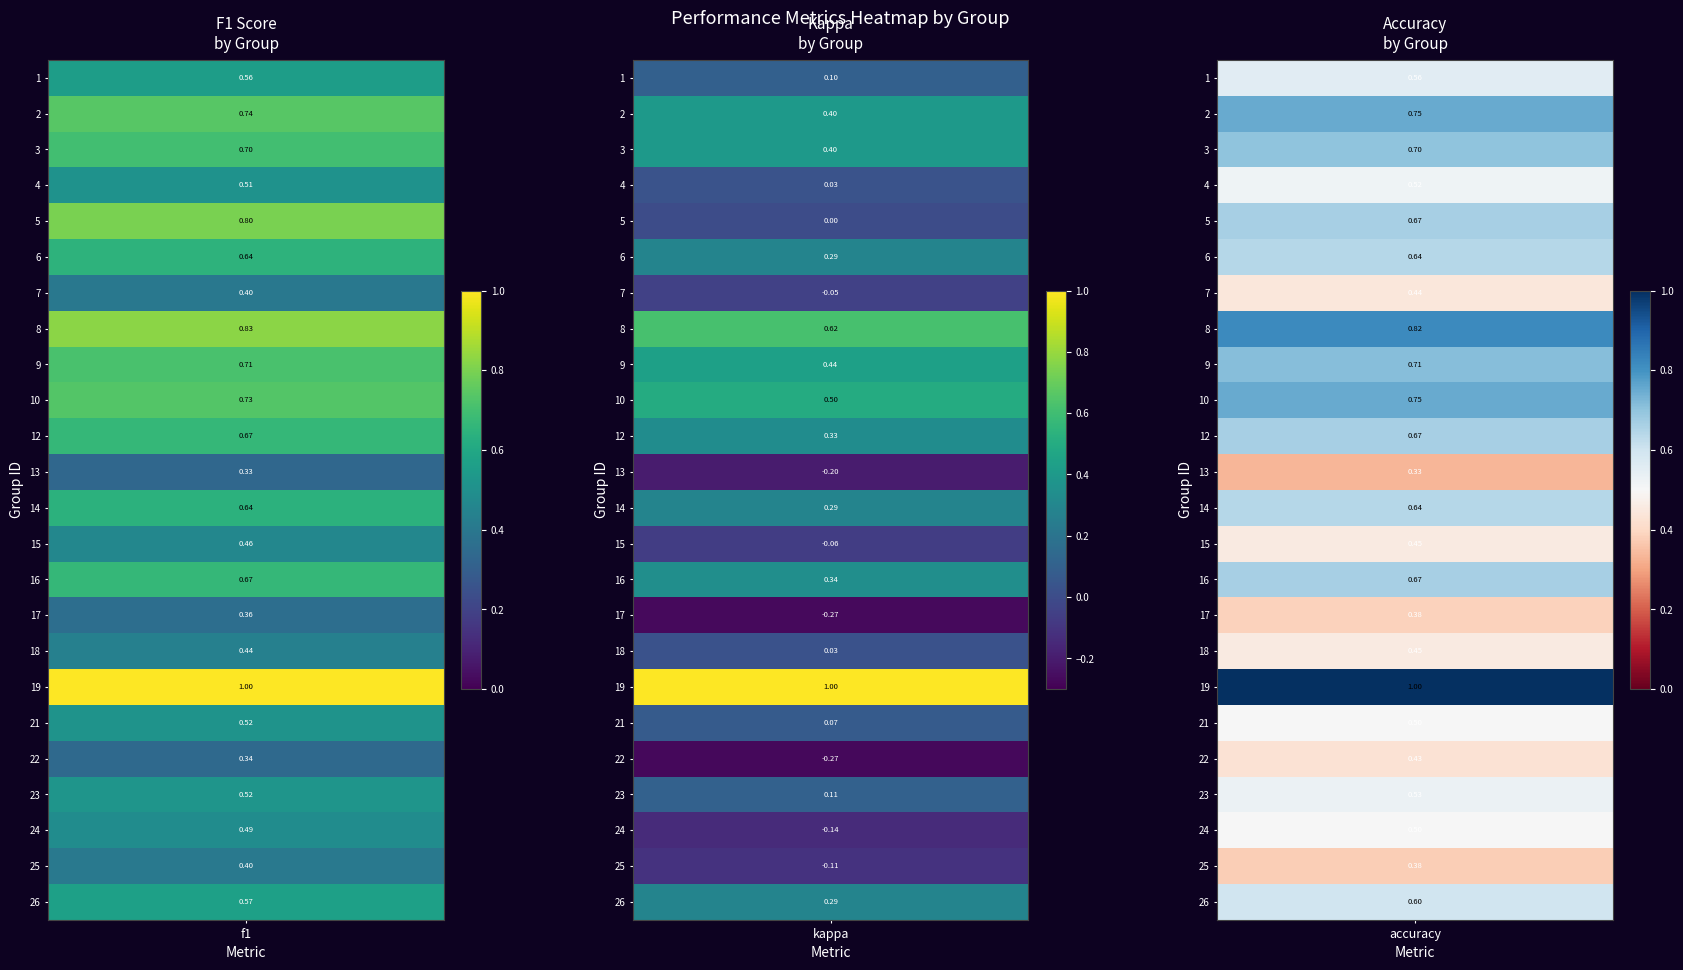

Reading left to right, transcribe all the data shown in this chart.

f1: 0.6	0.7	0.7	0.5	0.8	0.6	0.4	0.8	0.7	0.7	0.7	0.3	0.6	0.5	0.7	0.4	0.4	1.0	0.5	0.3	0.5	0.5	0.4	0.6
kappa: 0.1	0.4	0.4	0.0	0.0	0.3	-0.0	0.6	0.4	0.5	0.3	-0.2	0.3	-0.1	0.3	-0.3	0.0	1.0	0.1	-0.3	0.1	-0.1	-0.1	0.3
accuracy: 0.6	0.8	0.7	0.5	0.7	0.6	0.4	0.8	0.7	0.8	0.7	0.3	0.6	0.5	0.7	0.4	0.5	1.0	0.5	0.4	0.5	0.5	0.4	0.6